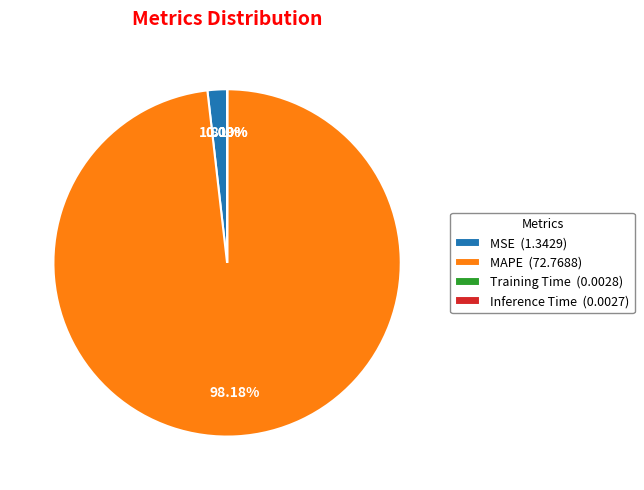

Is MAPE (72.7688) the majority of the pie?

Yes